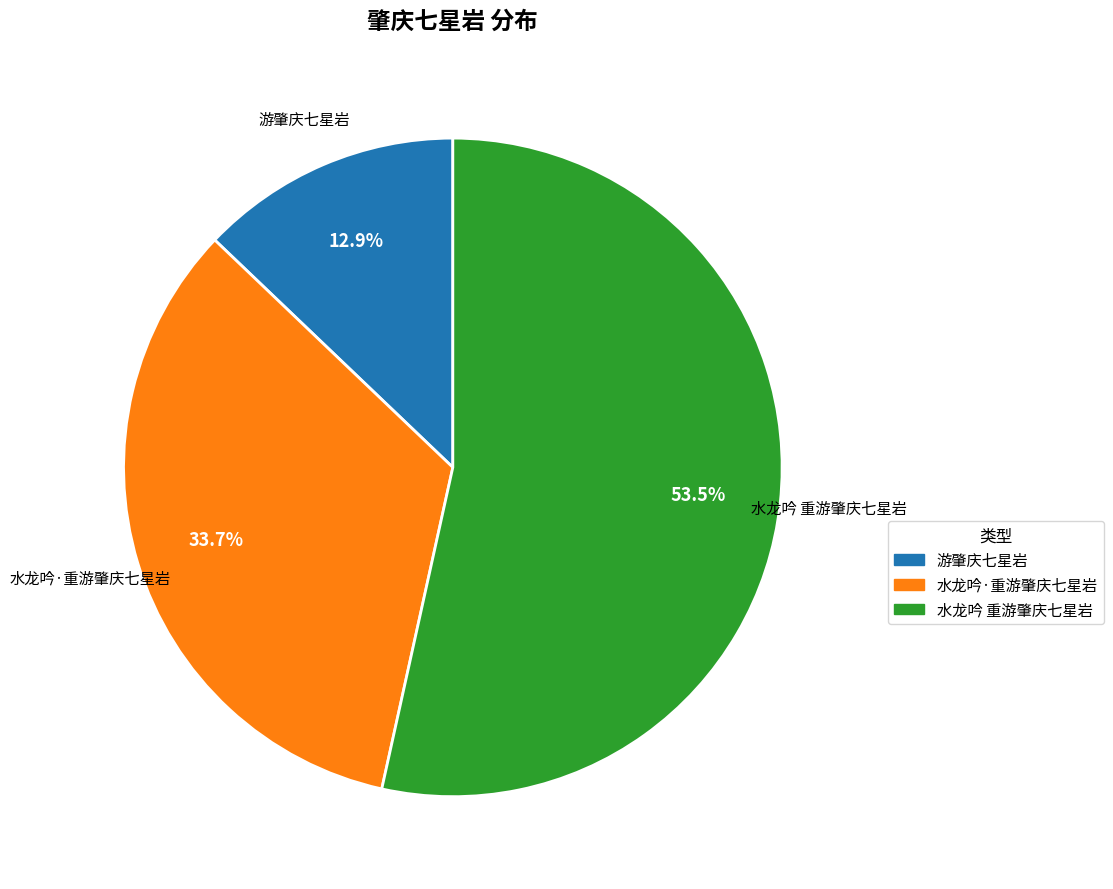

What is the majority slice?

水龙吟 重游肇庆七星岩